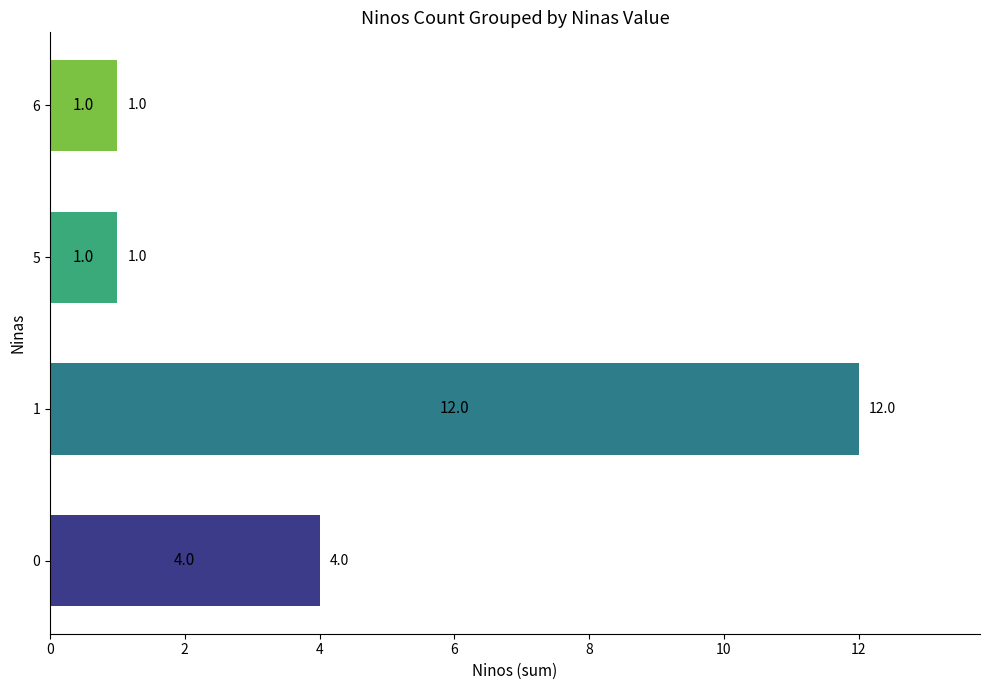

What is the difference between the second highest and second lowest values?

3